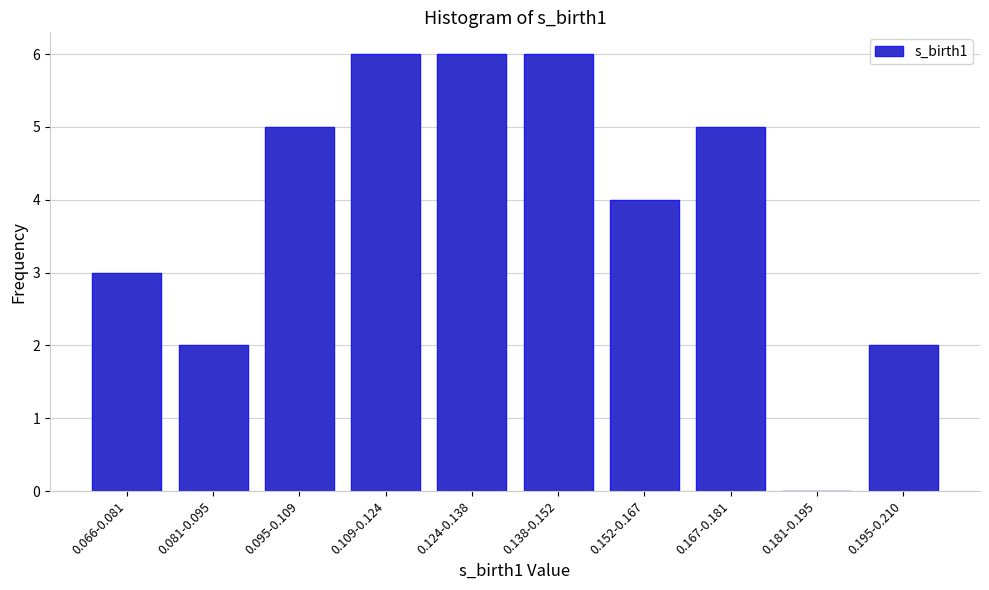

Reading left to right, what are all the values shown in this chart?

0.066-0.081=3	0.081-0.095=2	0.095-0.109=5	0.109-0.124=6	0.124-0.138=6	0.138-0.152=6	0.152-0.167=4	0.167-0.181=5	0.181-0.195=0	0.195-0.210=2